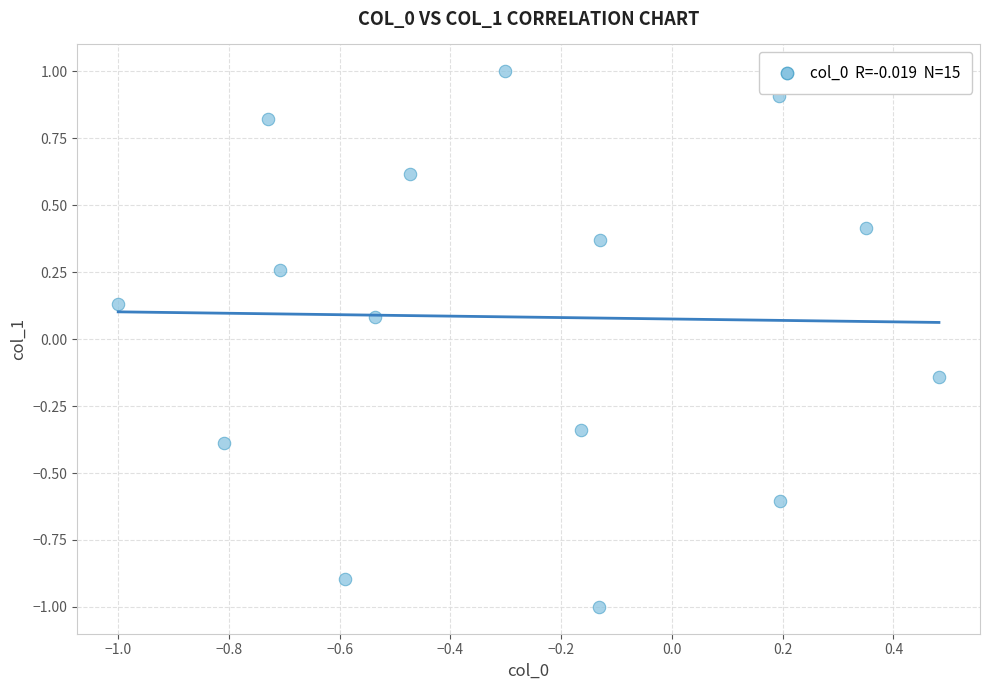

What is the range of Y values (max minus min)?

2.0